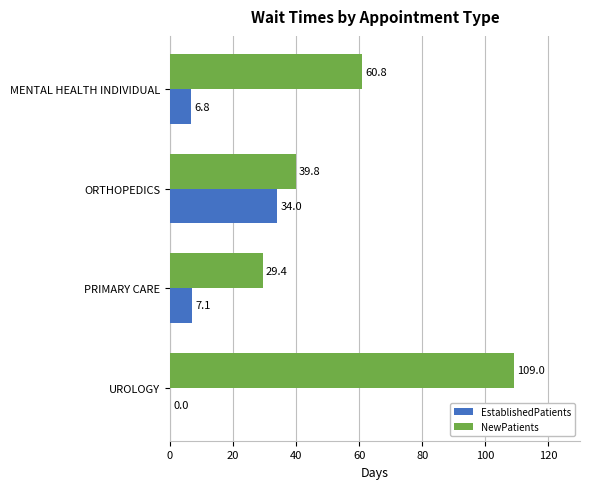

Which series changed the most between ORTHOPEDICS and PRIMARY CARE?

EstablishedPatients